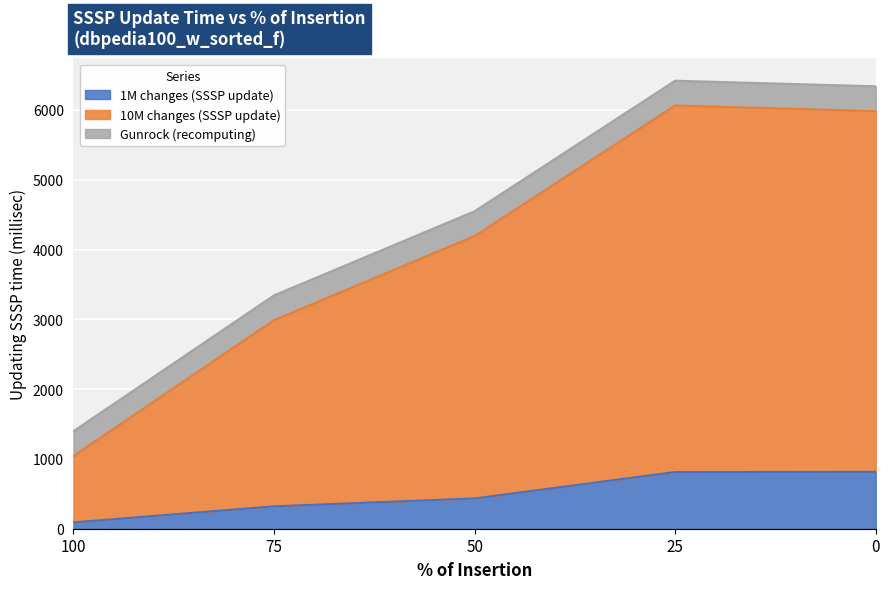

At which label does 1M changes (SSSP update) first exceed 433?

50